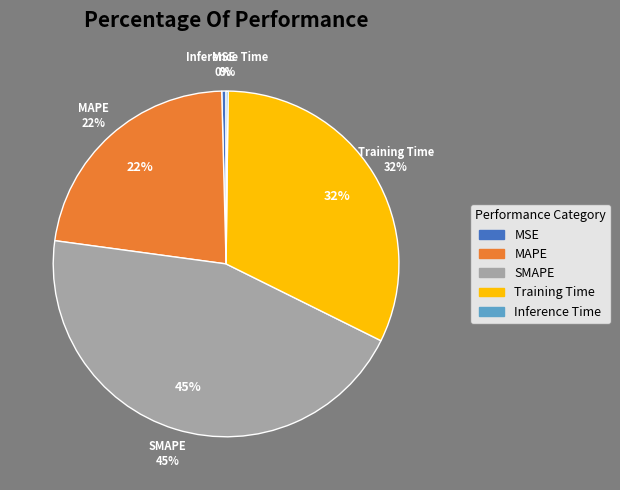

Is MSE the majority of the pie?

No